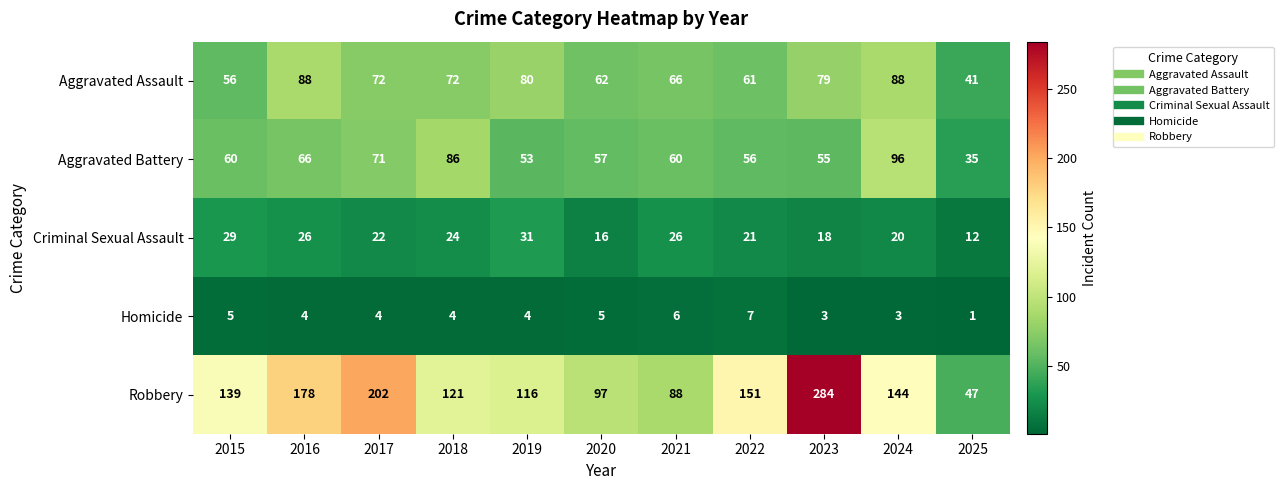

What is the total value across all series at 2015?

289